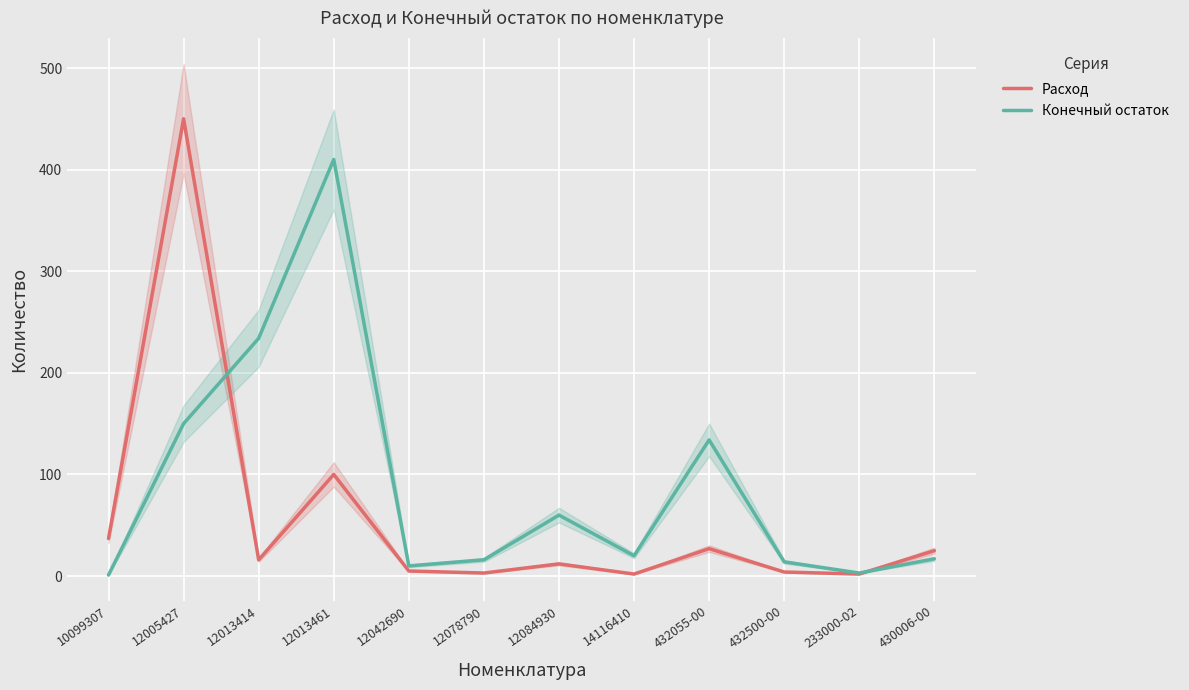

What is the value of the Конечный остаток point at the 4th from the left?

410